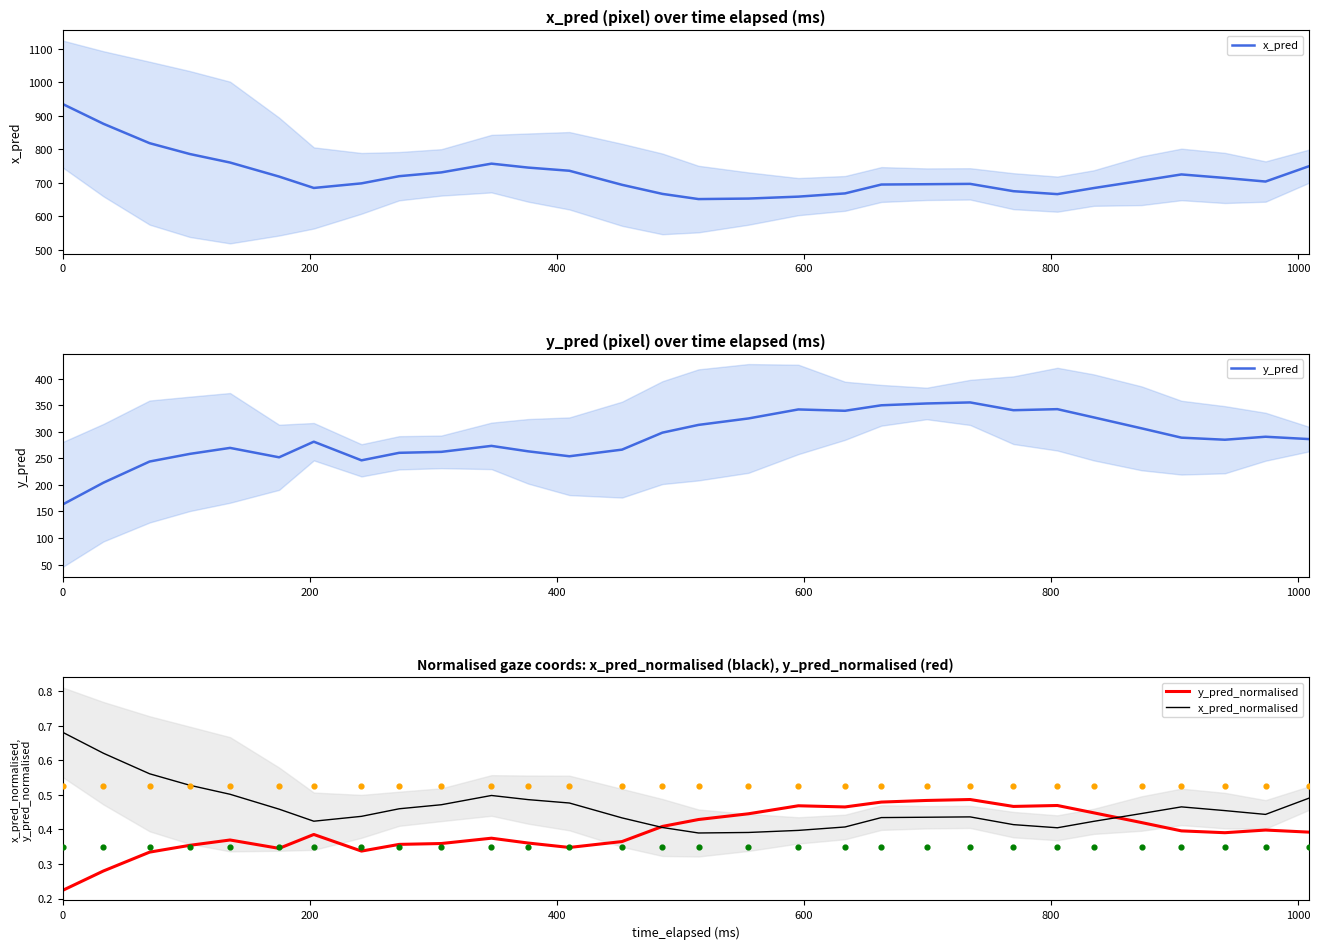

What are all the series names shown in the legend?

x_pred, y_pred, y_pred_normalised, x_pred_normalised